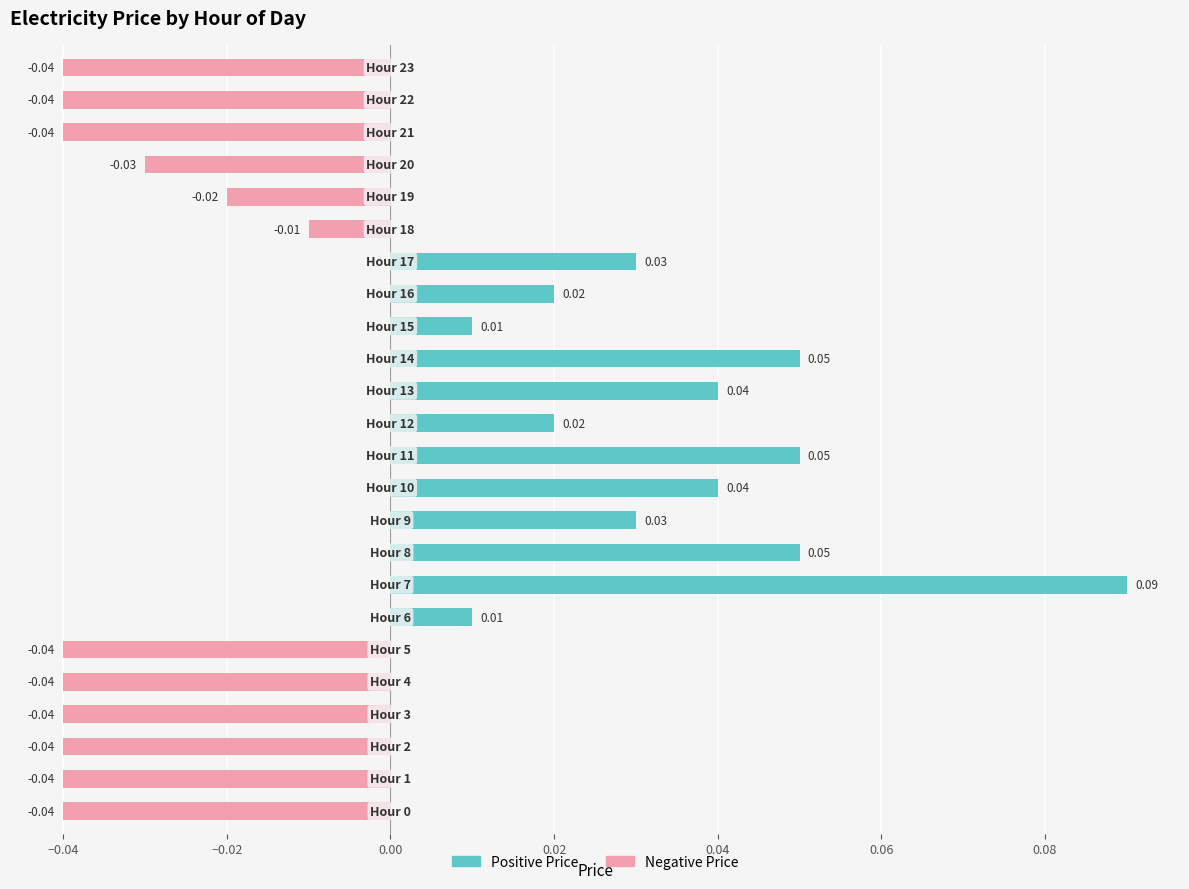

What are all the series names shown in the legend?

Positive Price, Negative Price